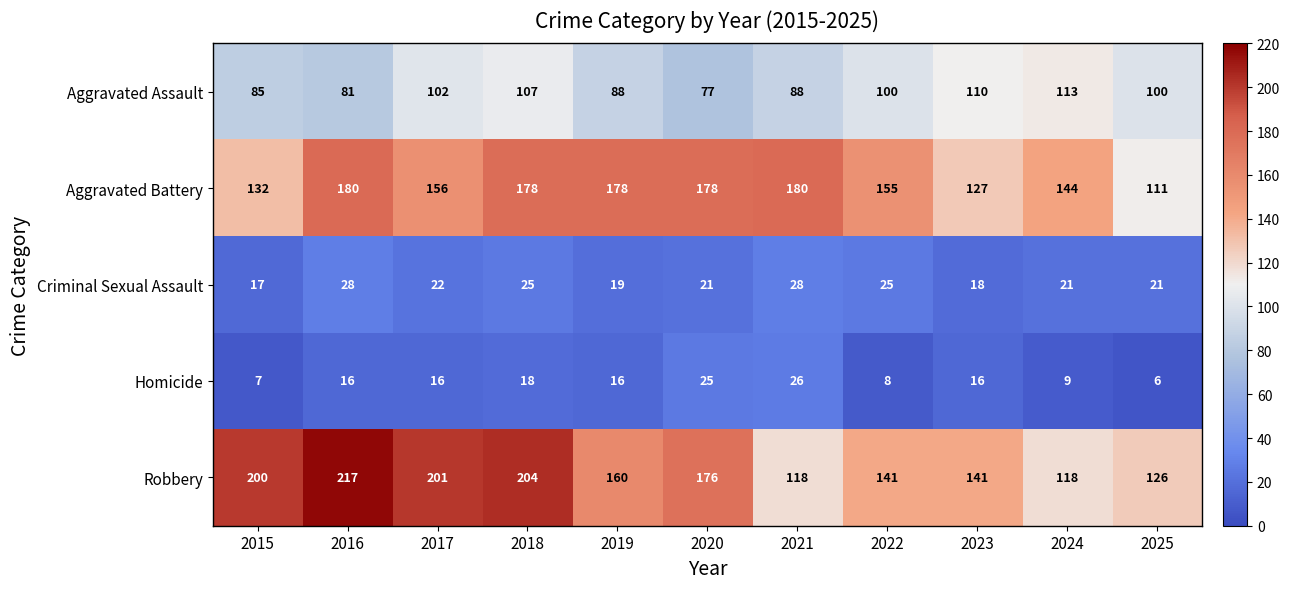

What is the maximum value for Aggravated Assault?

113